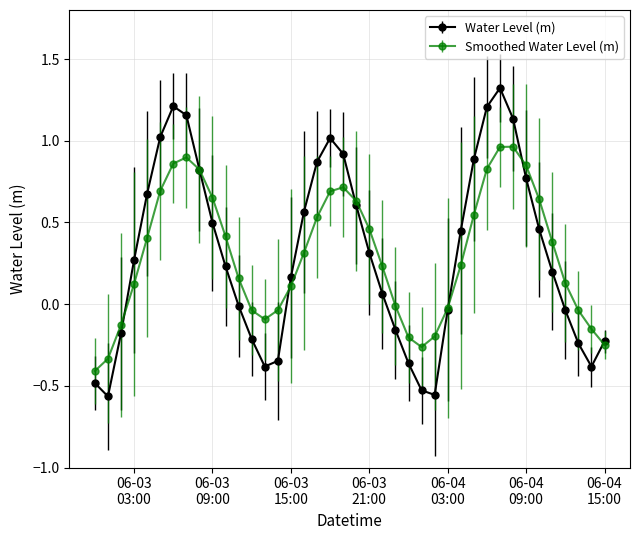

True or false: Water Level (m) has more than 2 points higher than both neighbors.

True